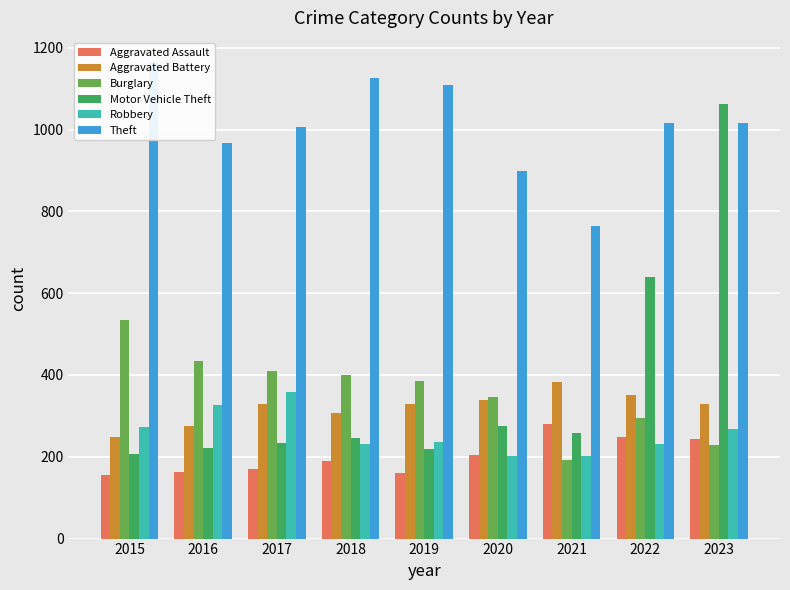

What is the lowest value of the Aggravated Battery series?

248